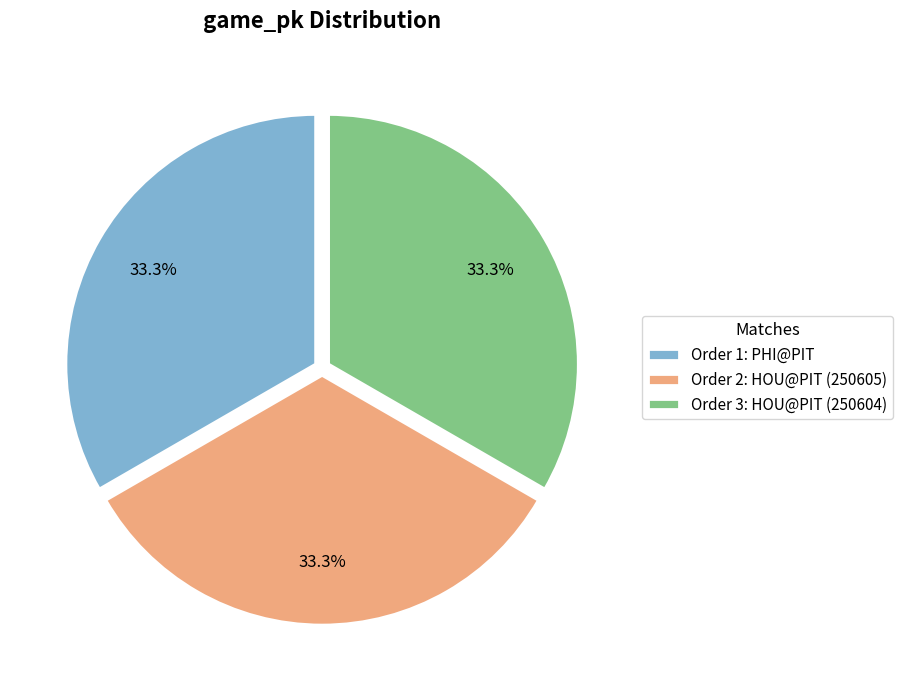

Count the number of slices in the pie.

3